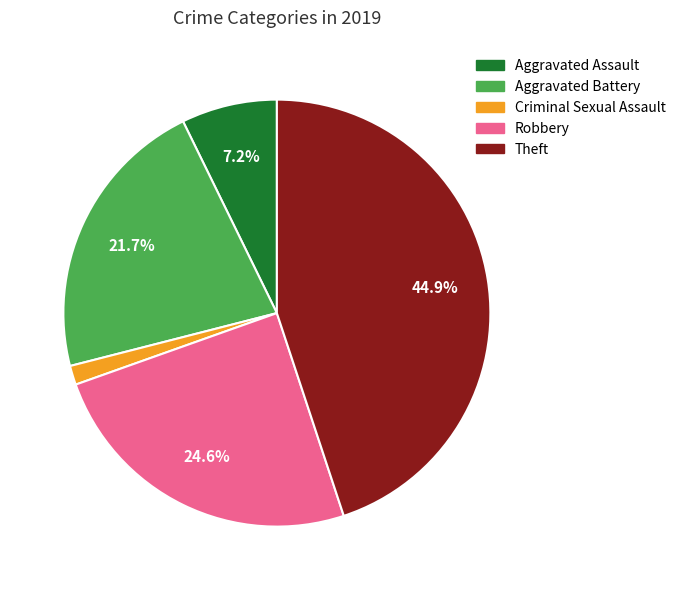

Which slice is the smallest?

Criminal Sexual Assault